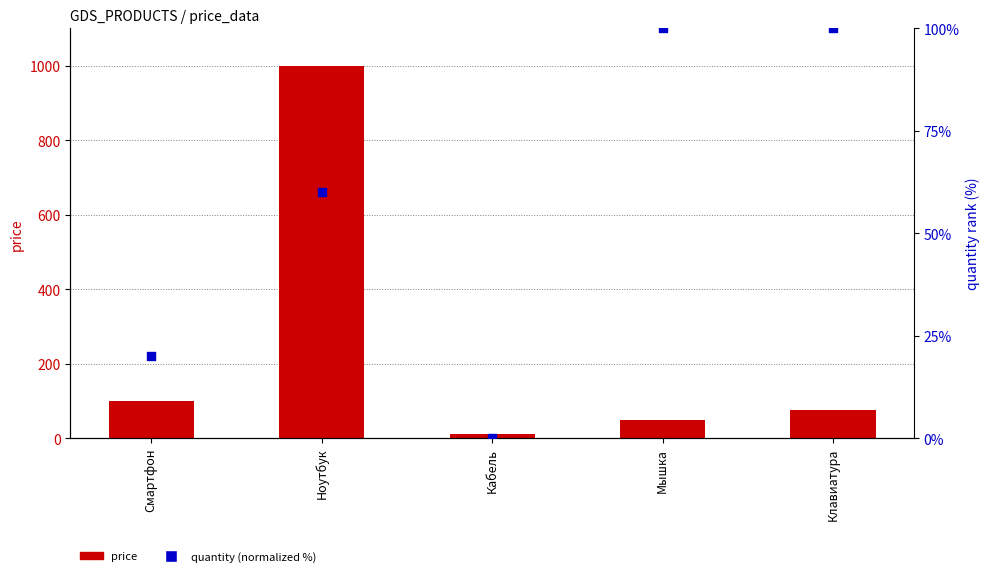

At how many categories does at least one series exceed 645?

1